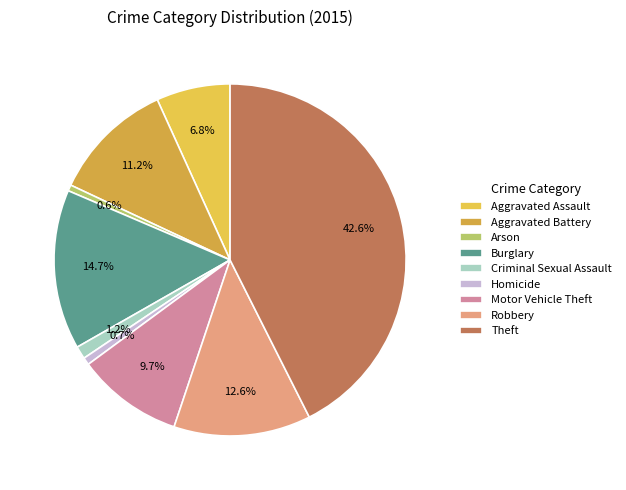

Rank the categories by value from lowest to highest.

Arson, Homicide, Criminal Sexual Assault, Aggravated Assault, Motor Vehicle Theft, Aggravated Battery, Robbery, Burglary, Theft